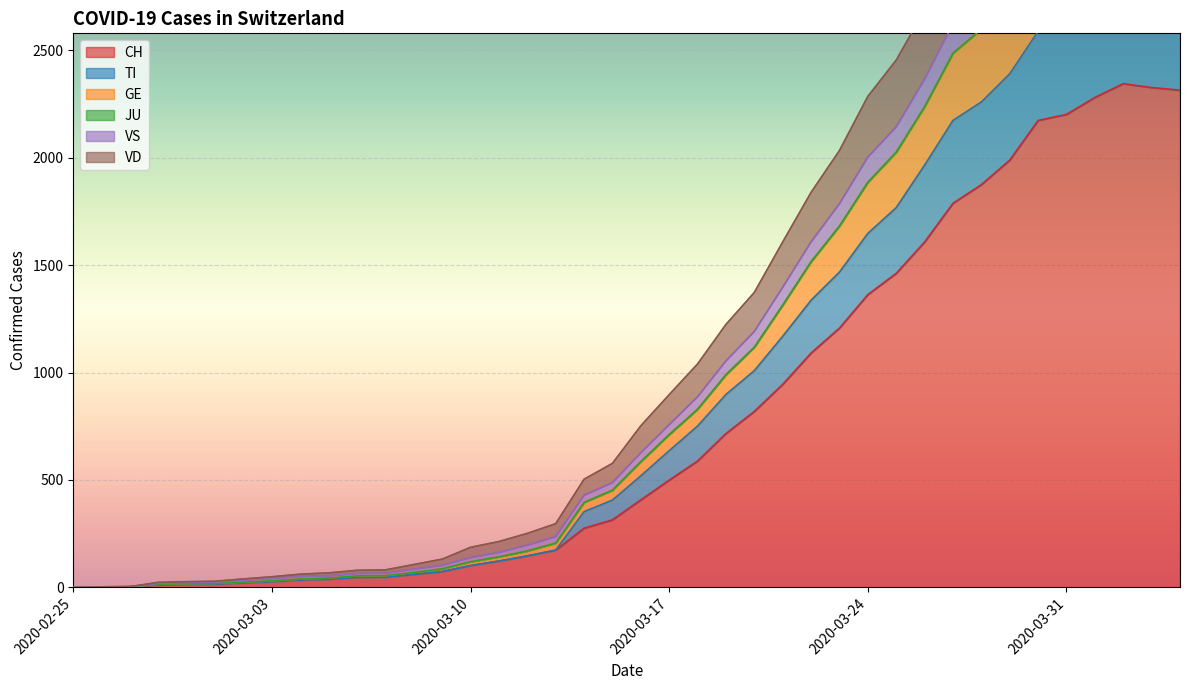

What is the highest value of the VD series?

3289